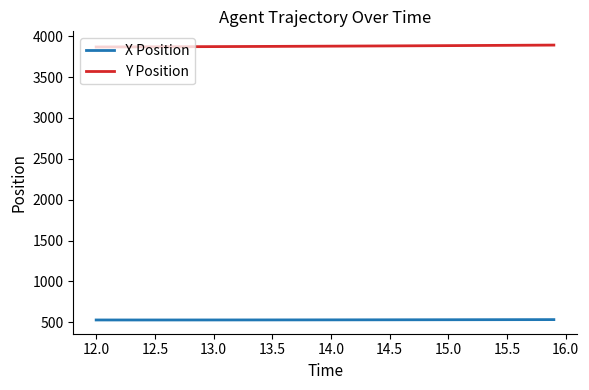

Which series has the largest total across all categories?

Y Position